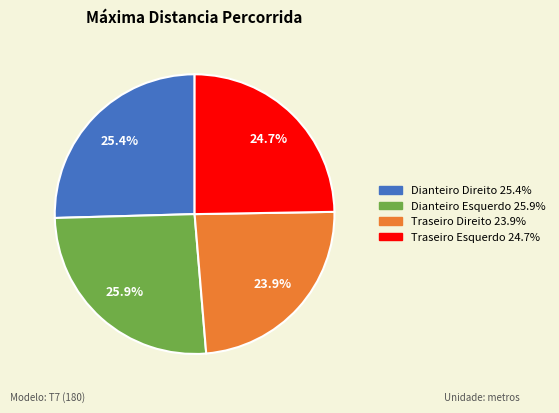

How many segments does this pie chart have?

4